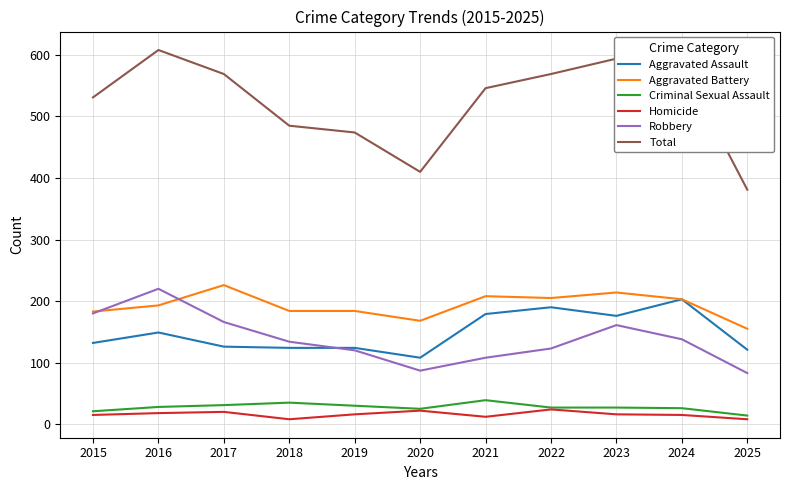

What is the sum of the Criminal Sexual Assault values at 2016 and 2019?

58